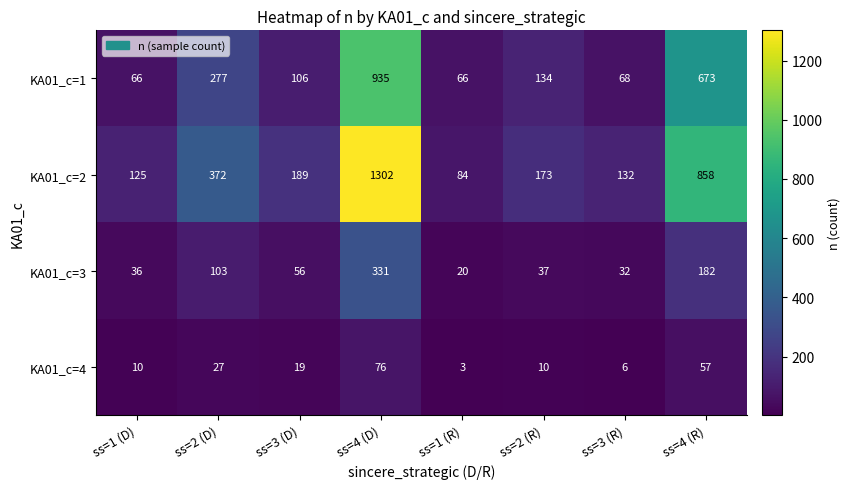

Which series has the largest range (max minus min)?

KA01_c=2